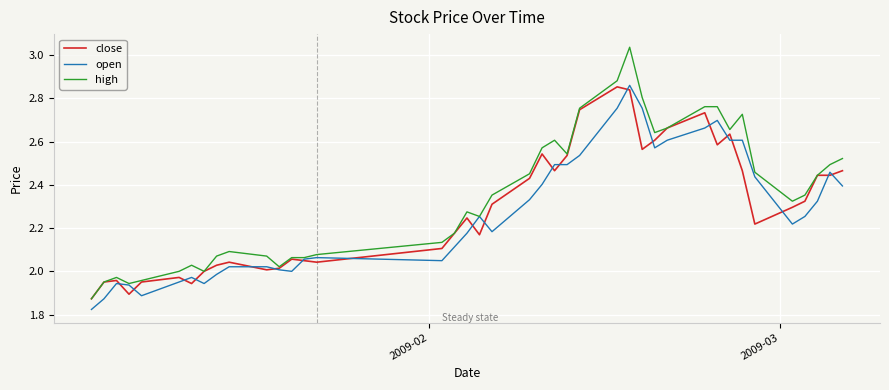

Which series has the widest spread of values?

high